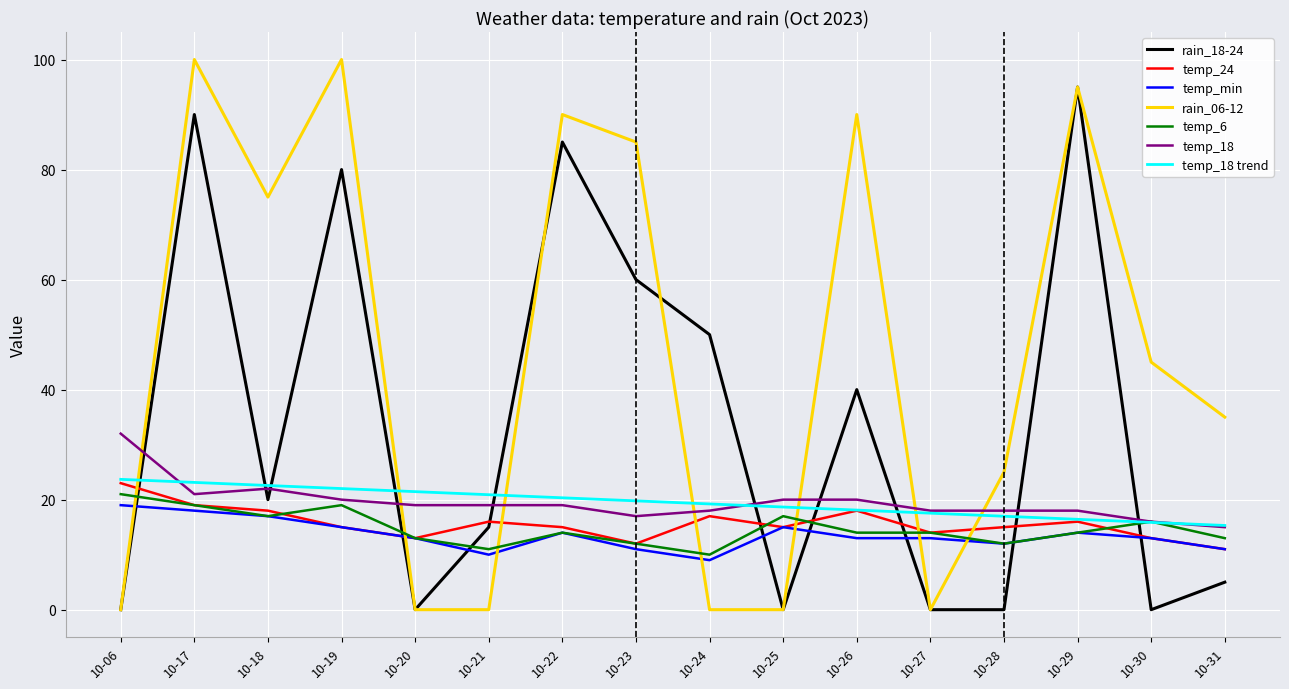

Between 10-23 and 10-24, which series saw the biggest shift?

rain_06-12